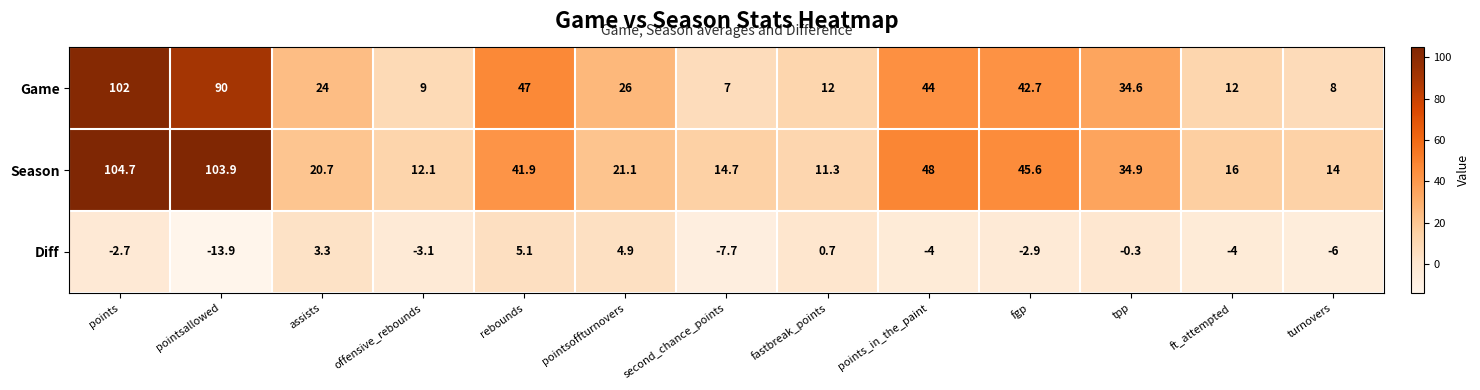

What is the difference between the maximum and minimum values in the Season series?

93.4